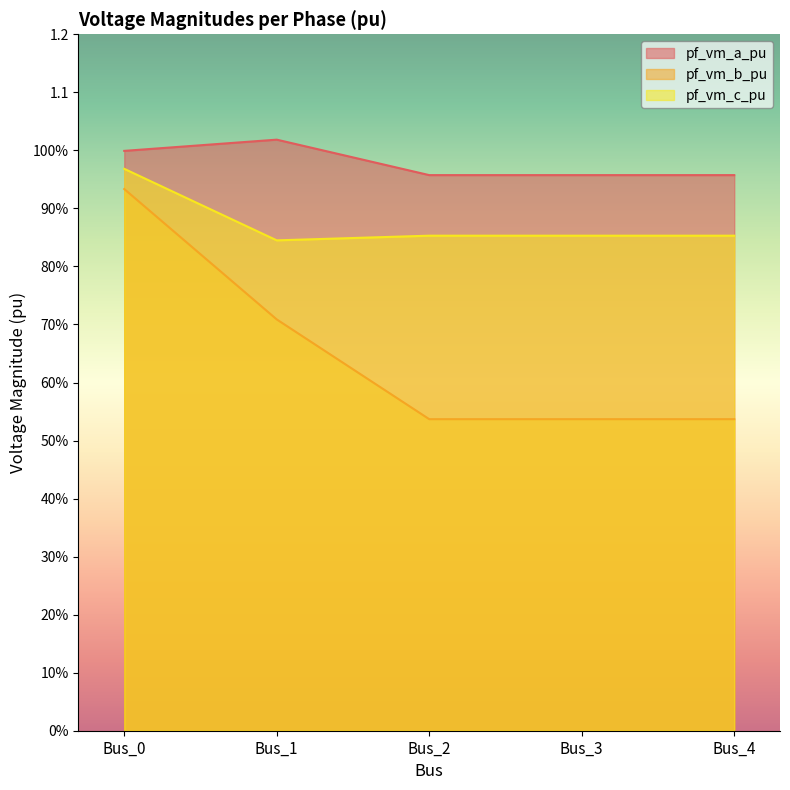

What is the value of the pf_vm_a_pu point at the 1st from the left?

1.0